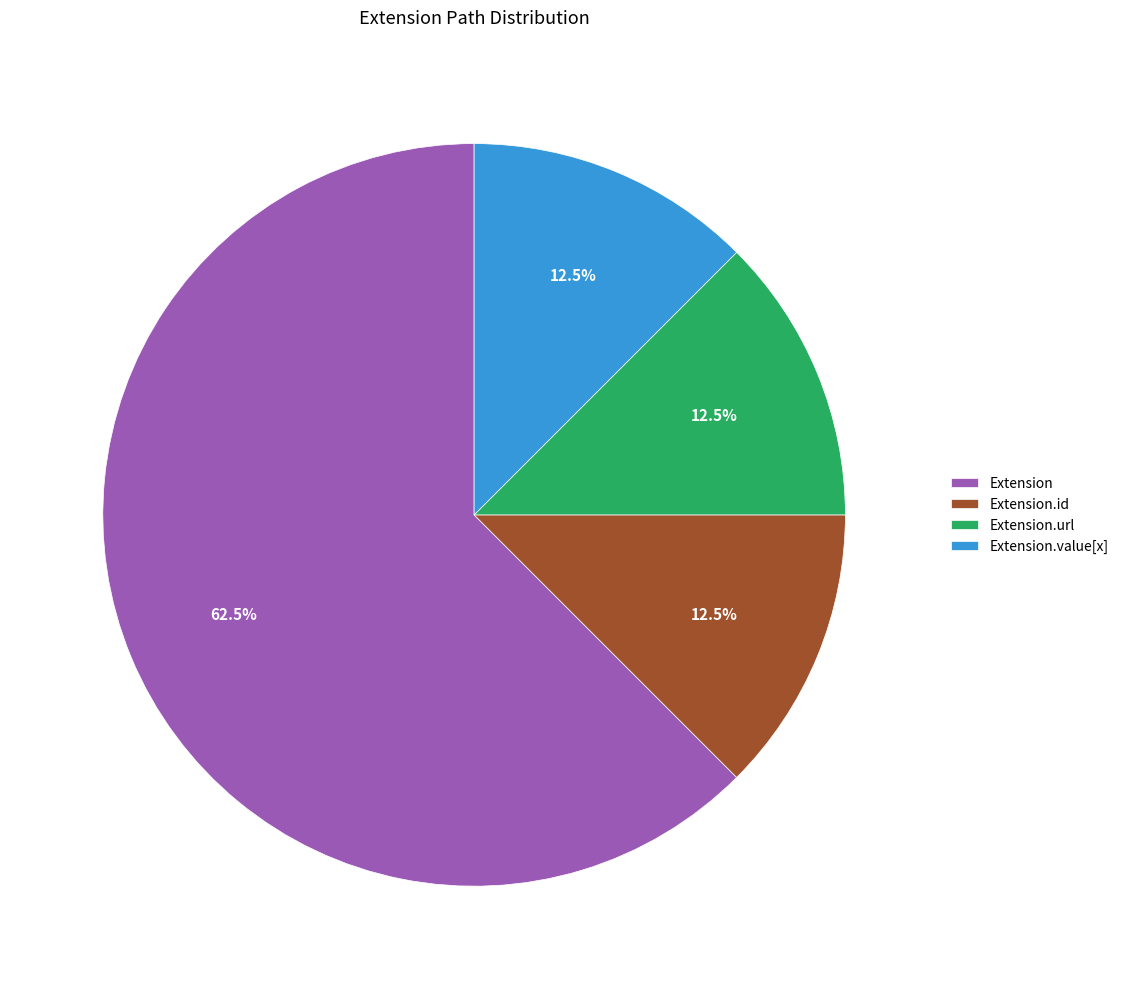

To the nearest percent, what is the difference between the largest and smallest slice percentages?

50%